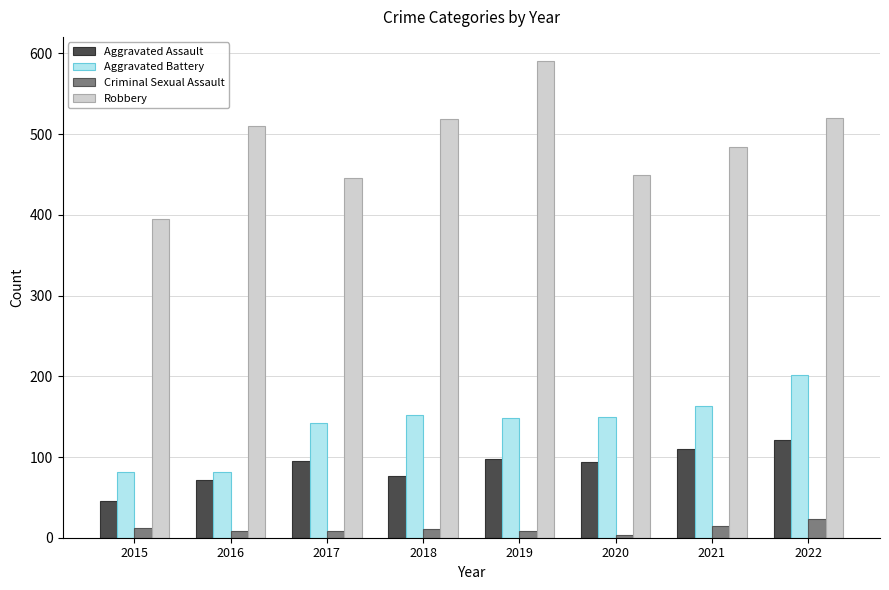

What are all the series names shown in the legend?

Aggravated Assault, Aggravated Battery, Criminal Sexual Assault, Robbery